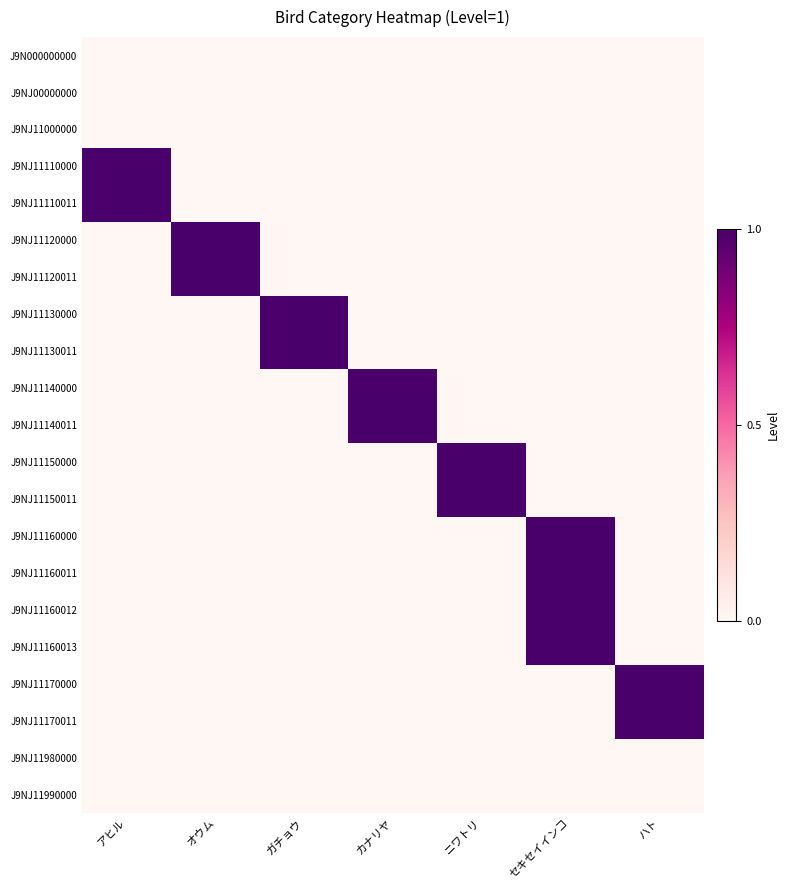

At which label is J9NJ11110000 closest to 0?

オウム